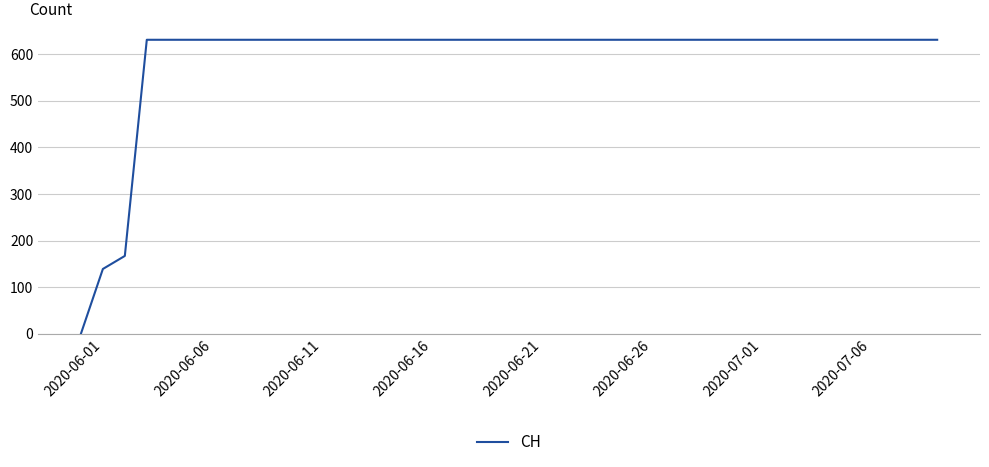

Reading left to right, transcribe all the data shown in this chart.

0	139	167	631	631	631	631	631	631	631	631	631	631	631	631	631	631	631	631	631	631	631	631	631	631	631	631	631	631	631	631	631	631	631	631	631	631	631	631	631